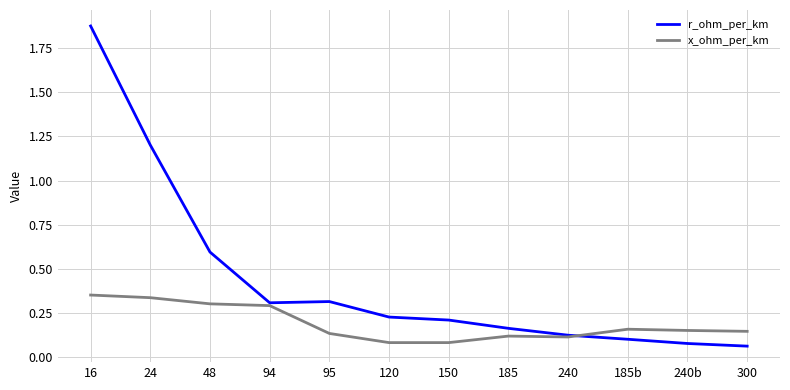

Does the chart display data point markers on the line(s)?

No